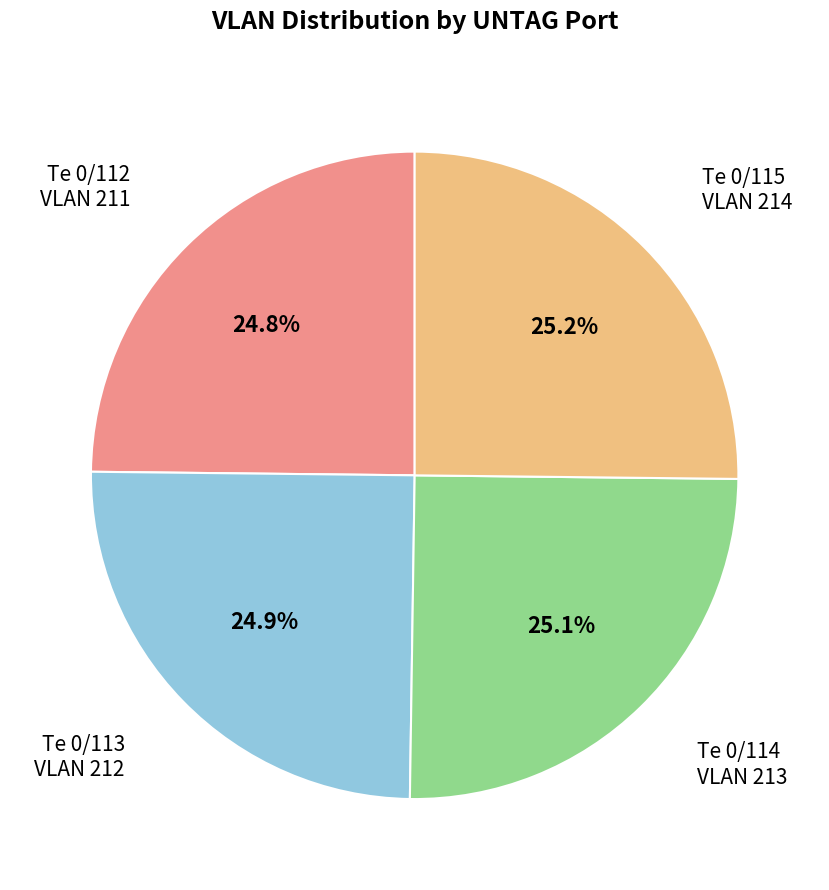

Is there any slice that represents more than half of the pie?

No